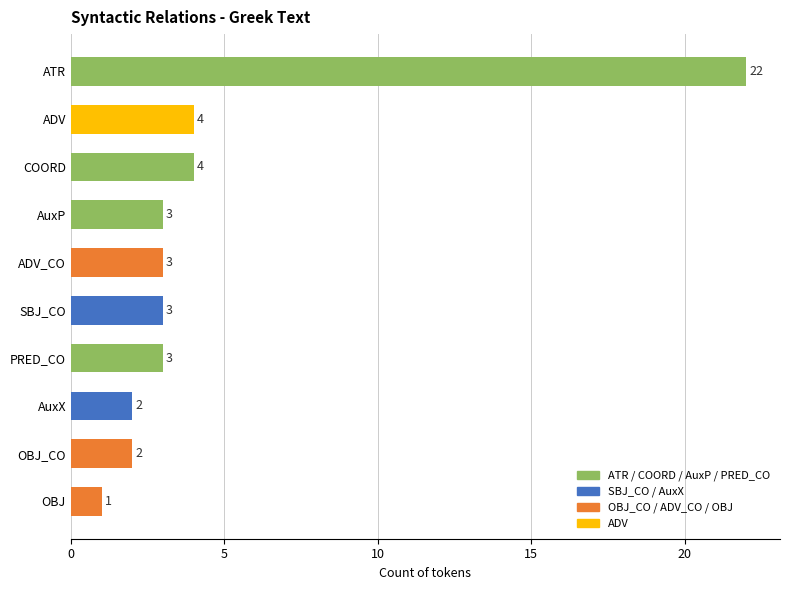

What is the ratio of the value at COORD to the value at AuxX?

2.0